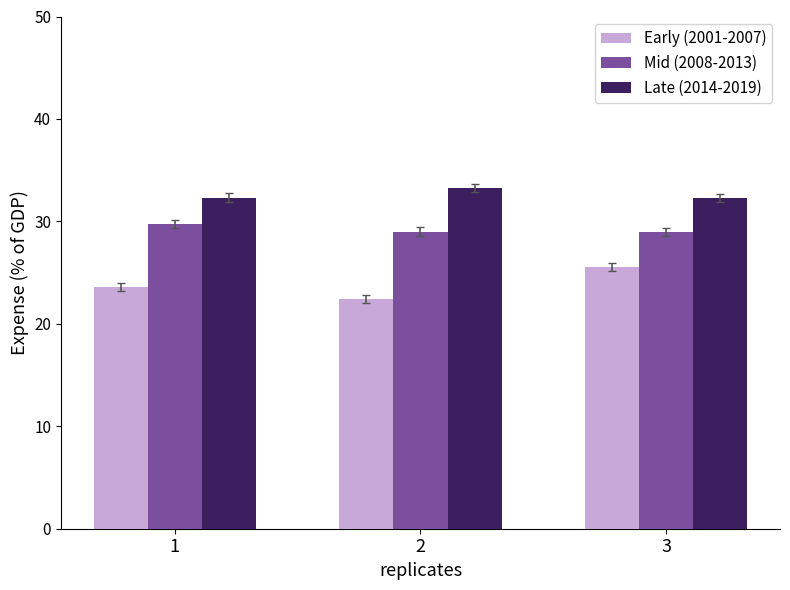

What are all the series names shown in the legend?

Early (2001-2007), Mid (2008-2013), Late (2014-2019)